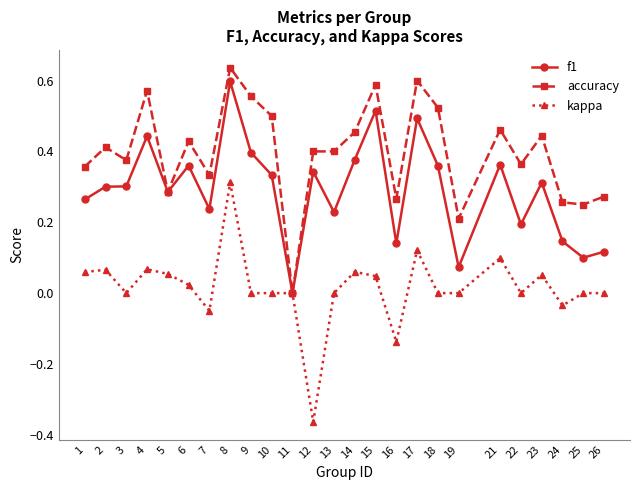

What is the sum of all accuracy values?

9.9